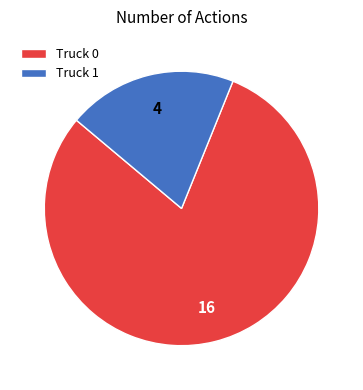

Do Truck 0 and Truck 1 together represent more than half of the pie?

Yes